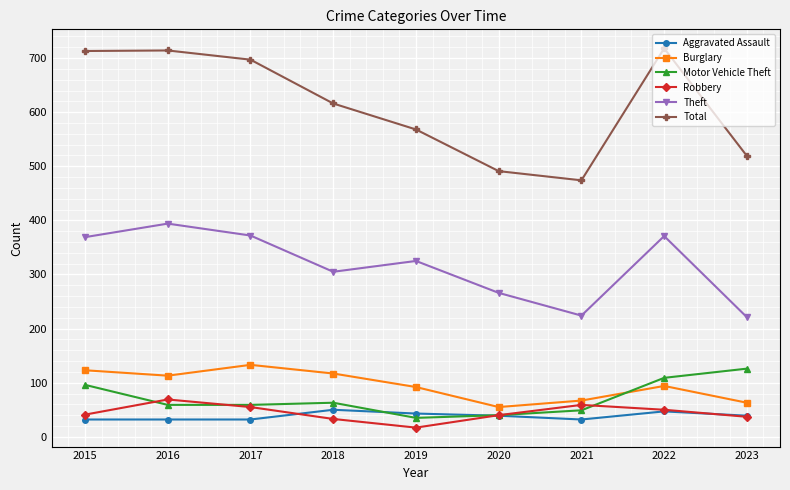

True or false: Total and Motor Vehicle Theft cross at least once.

False